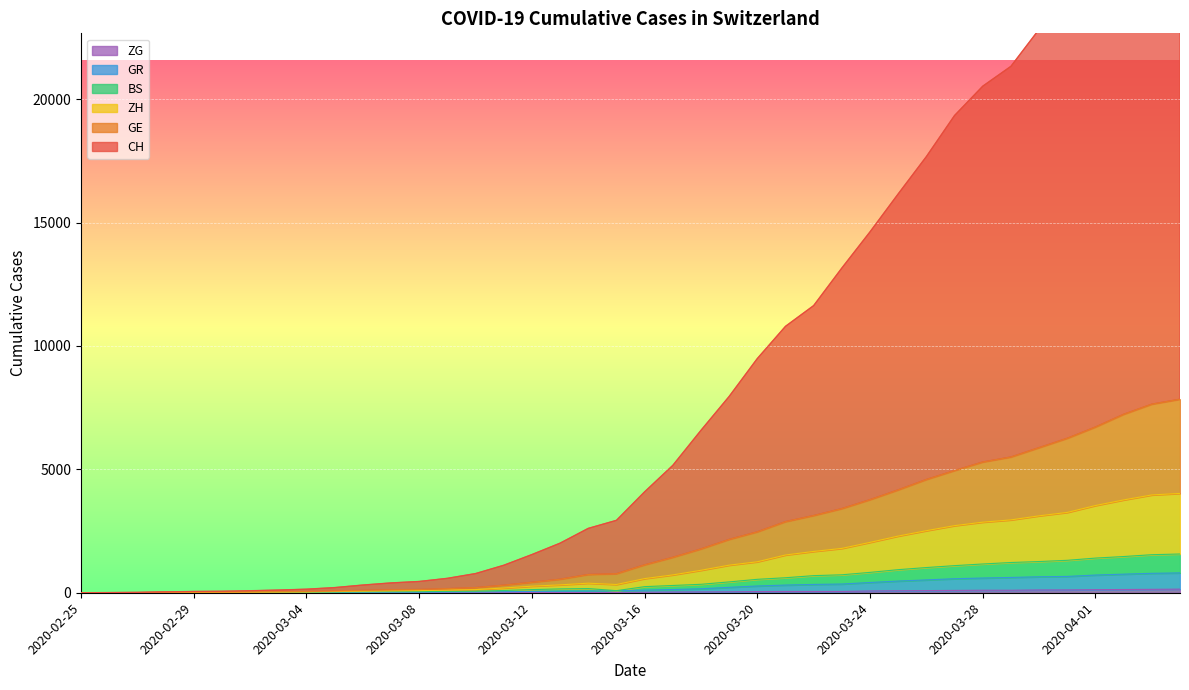

What is the label of the 31st point from the right?

2020-03-05